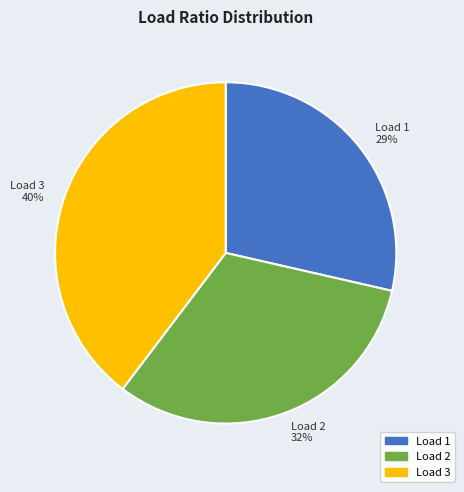

Which slice is the largest?

Load 3 40%